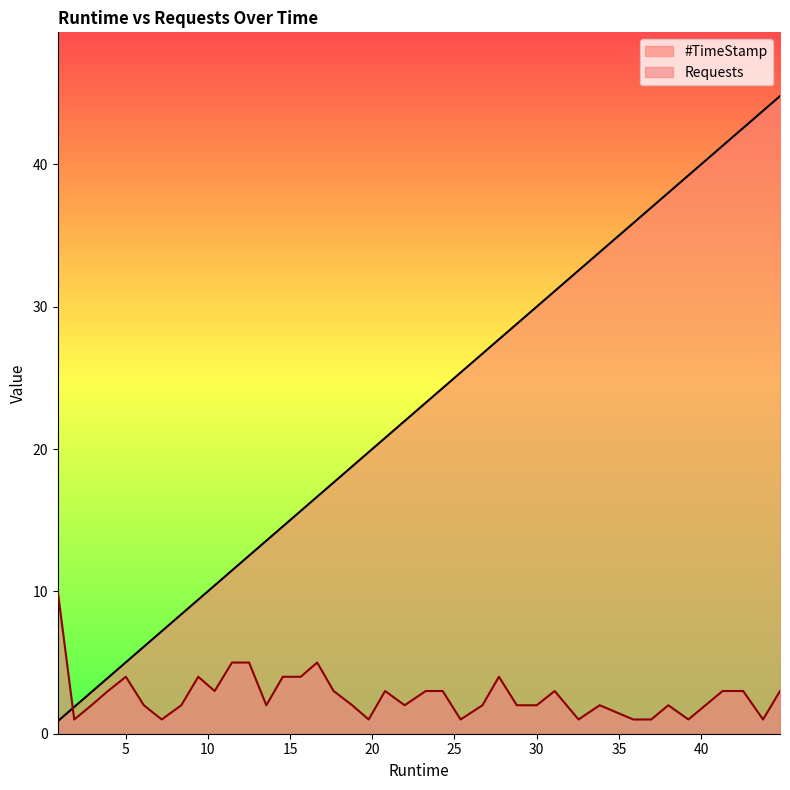

The value of Requests at 1.88 is 1.5. True or false?

False